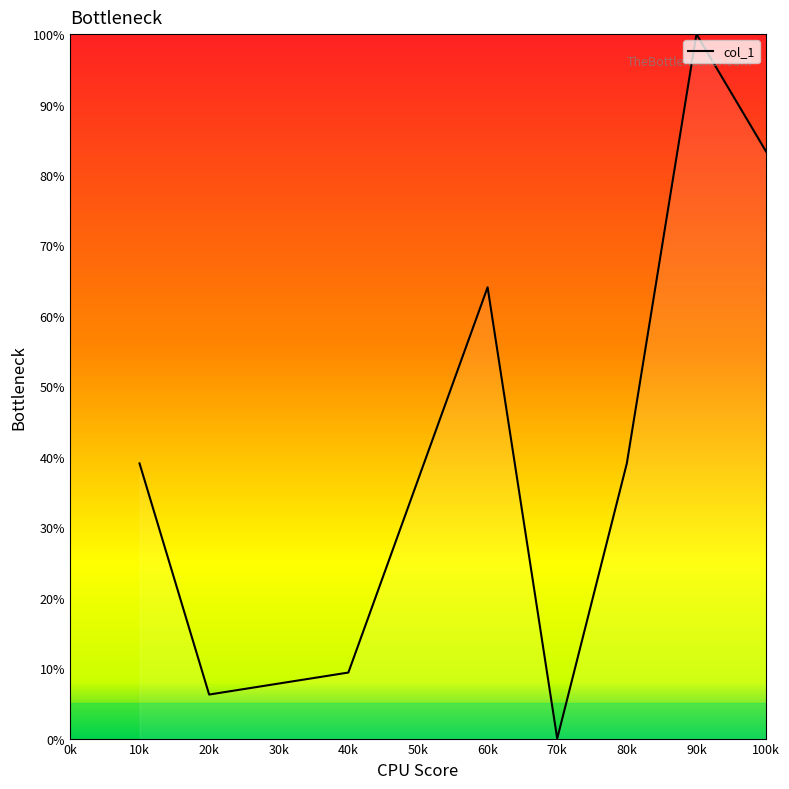

At which category does the data reach its first local valley?

20k